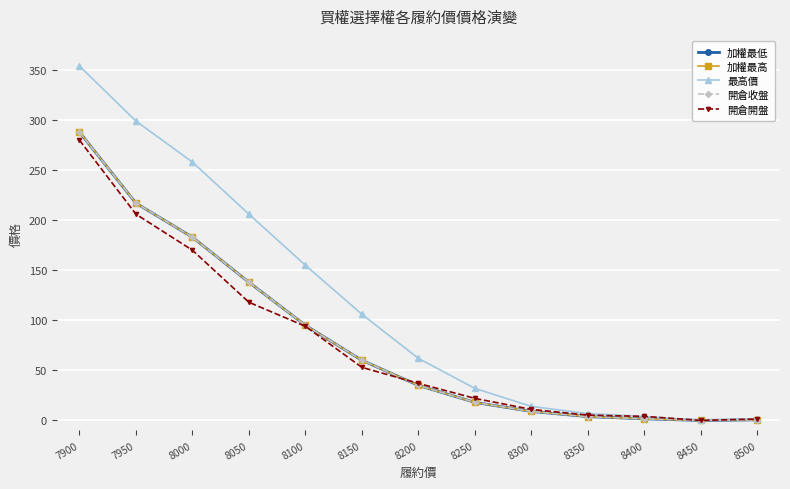

Which series has the largest total across all categories?

最高價